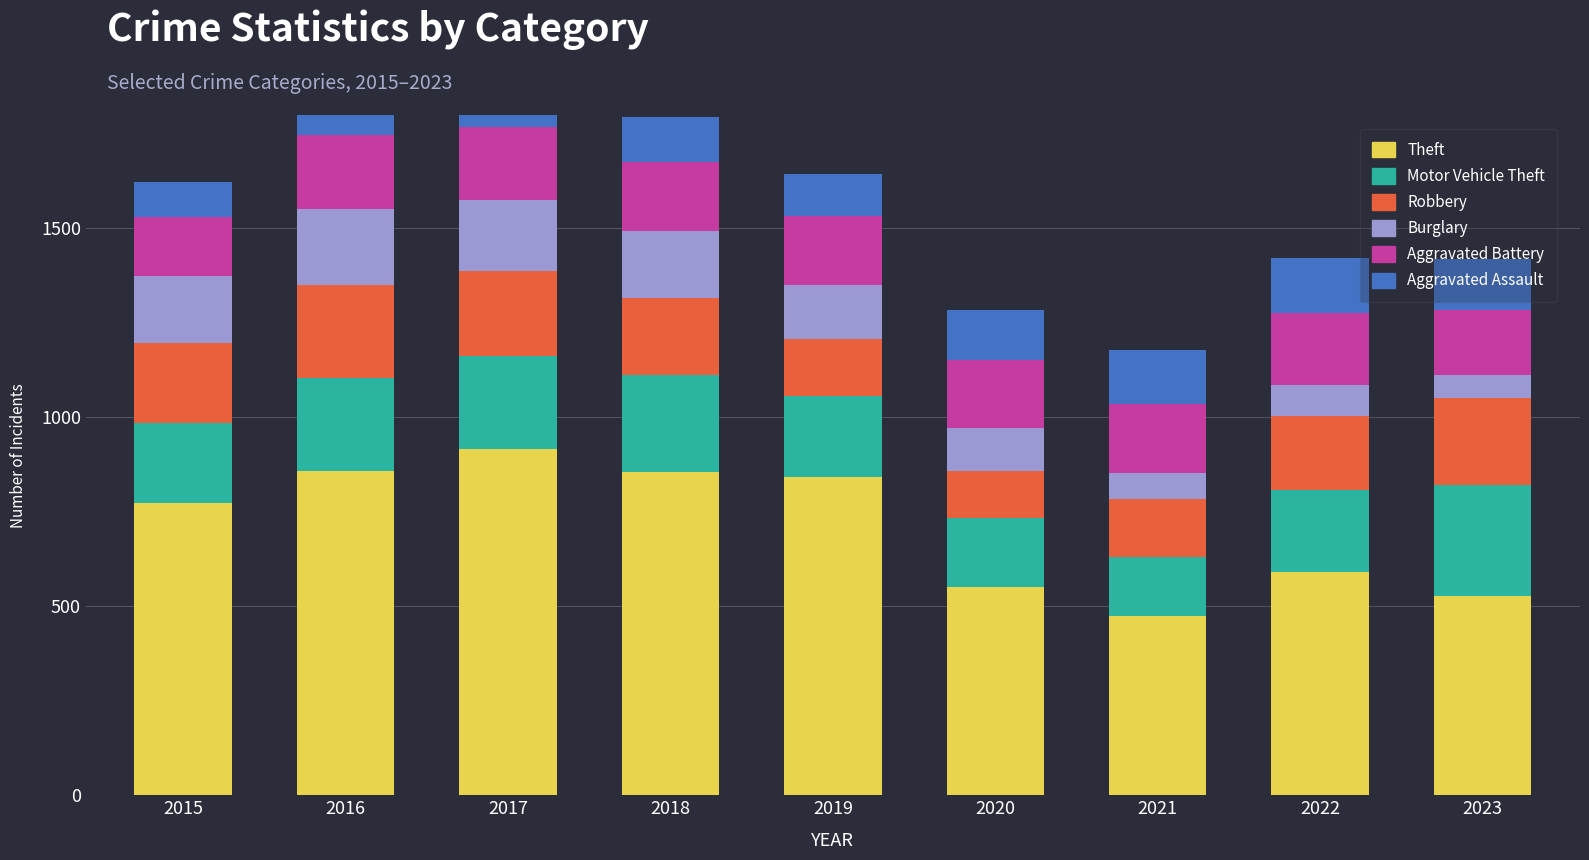

What is the difference between the maximum and minimum values in the Theft series?

442